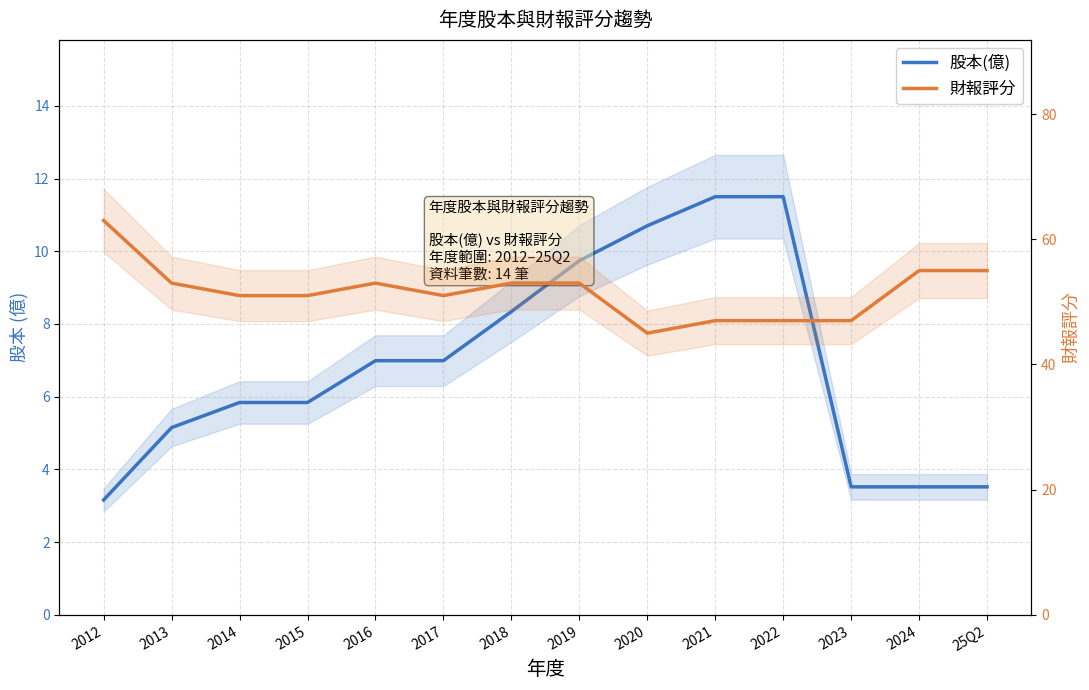

What is the difference between the 股本(億) values at 25Q2 and 2020?

7.2